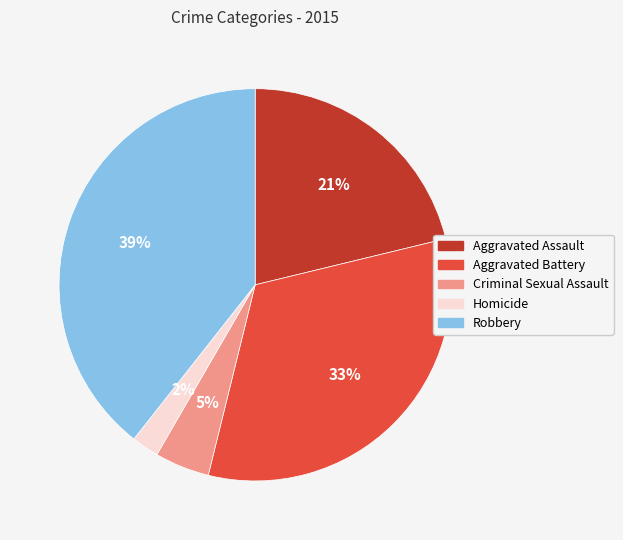

Is the sum of Aggravated Battery and Criminal Sexual Assault greater than half?

No